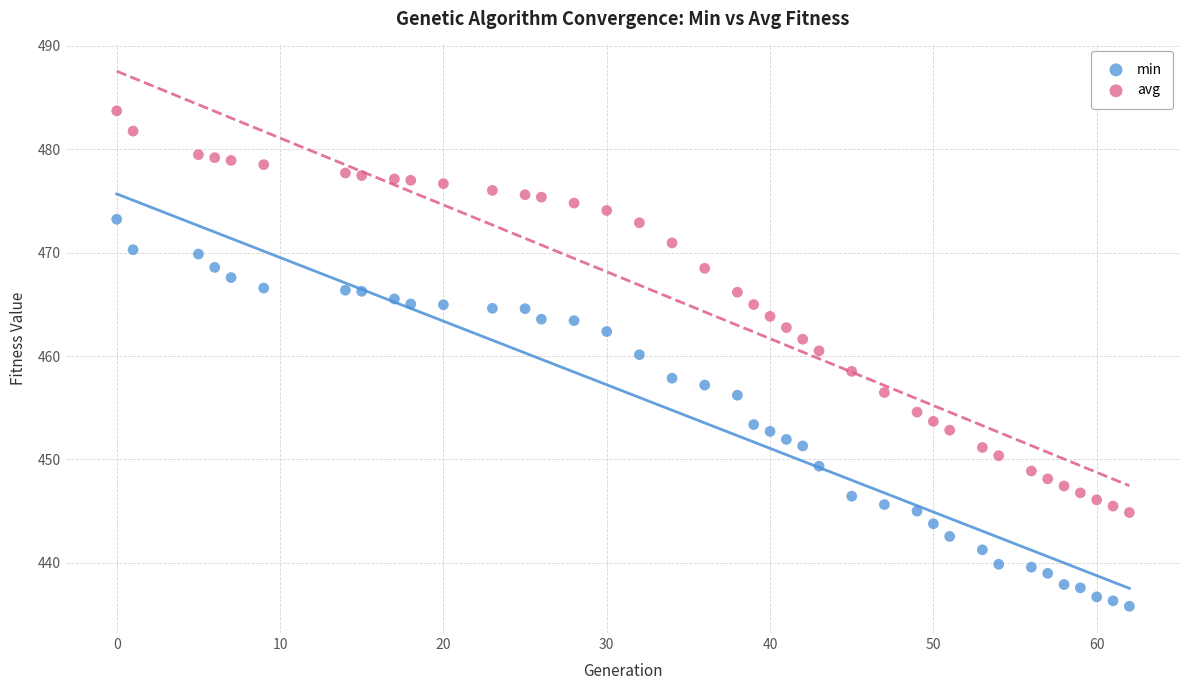

Which series has the widest spread of Y values?

avg